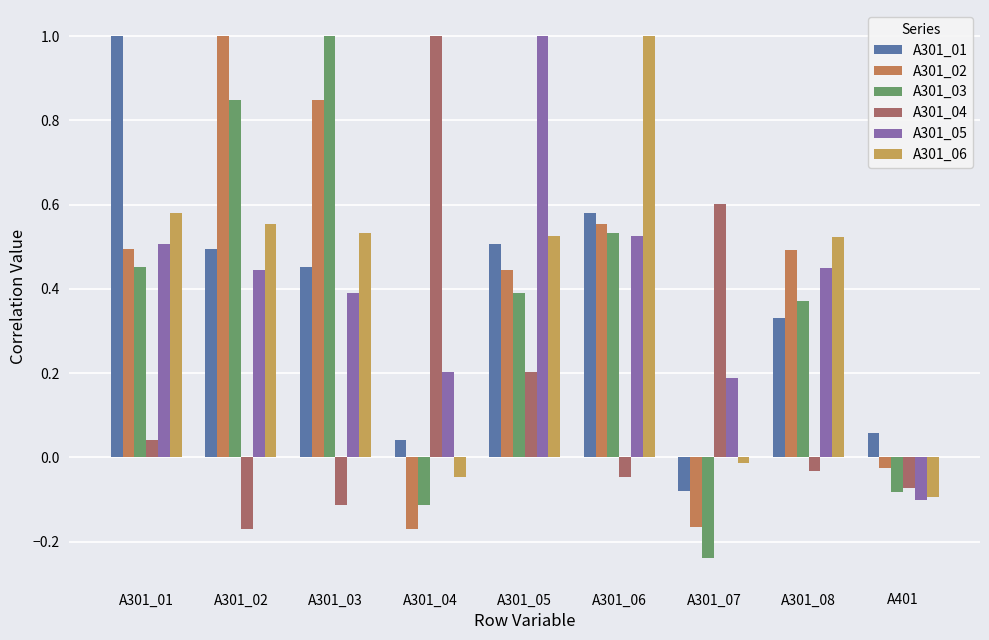

Reading left to right, extract all data points from this chart.

A301_01: A301_01=1.0	A301_02=0.5	A301_03=0.5	A301_04=0.0	A301_05=0.5	A301_06=0.6	A301_07=-0.1	A301_08=0.3	A401=0.1
A301_02: A301_01=0.5	A301_02=1.0	A301_03=0.8	A301_04=-0.2	A301_05=0.4	A301_06=0.6	A301_07=-0.2	A301_08=0.5	A401=-0.0
A301_03: A301_01=0.5	A301_02=0.8	A301_03=1.0	A301_04=-0.1	A301_05=0.4	A301_06=0.5	A301_07=-0.2	A301_08=0.4	A401=-0.1
A301_04: A301_01=0.0	A301_02=-0.2	A301_03=-0.1	A301_04=1.0	A301_05=0.2	A301_06=-0.0	A301_07=0.6	A301_08=-0.0	A401=-0.1
A301_05: A301_01=0.5	A301_02=0.4	A301_03=0.4	A301_04=0.2	A301_05=1.0	A301_06=0.5	A301_07=0.2	A301_08=0.4	A401=-0.1
A301_06: A301_01=0.6	A301_02=0.6	A301_03=0.5	A301_04=-0.0	A301_05=0.5	A301_06=1.0	A301_07=-0.0	A301_08=0.5	A401=-0.1